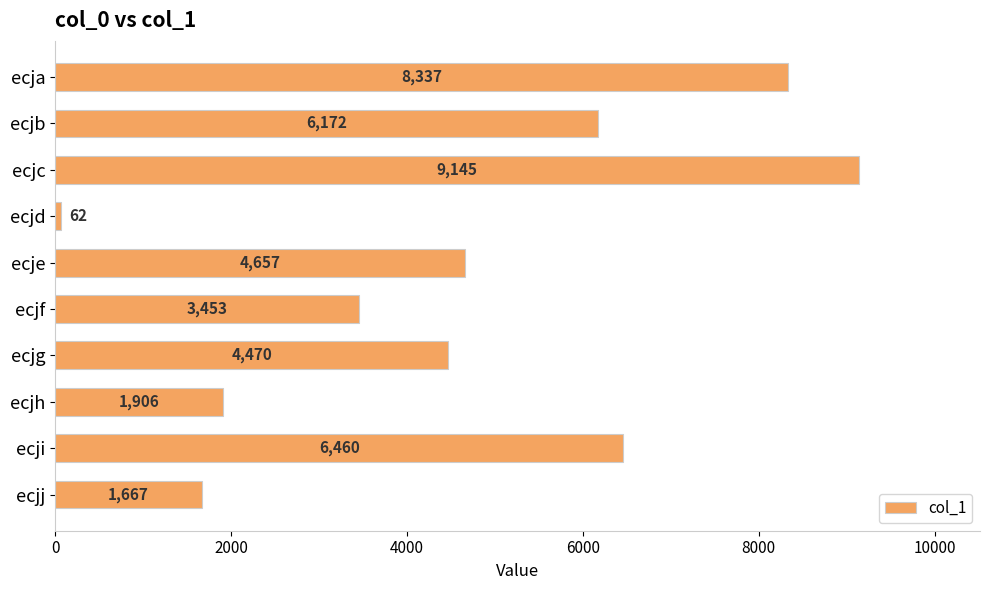

Which label corresponds to the smallest value in the chart?

ecjd